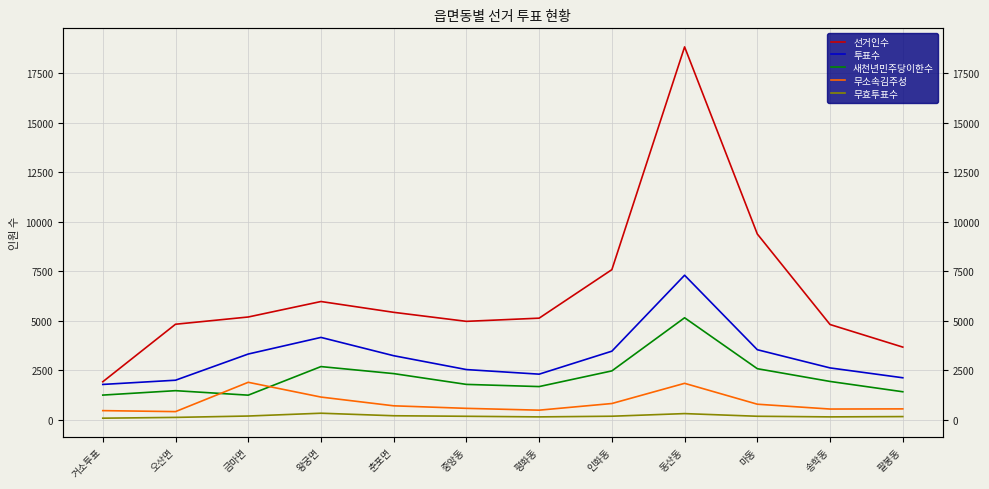

Rank the series at 마동 from highest to lowest value.

선거인수, 투표수, 새천년민주당이한수, 무소속김주성, 무효투표수